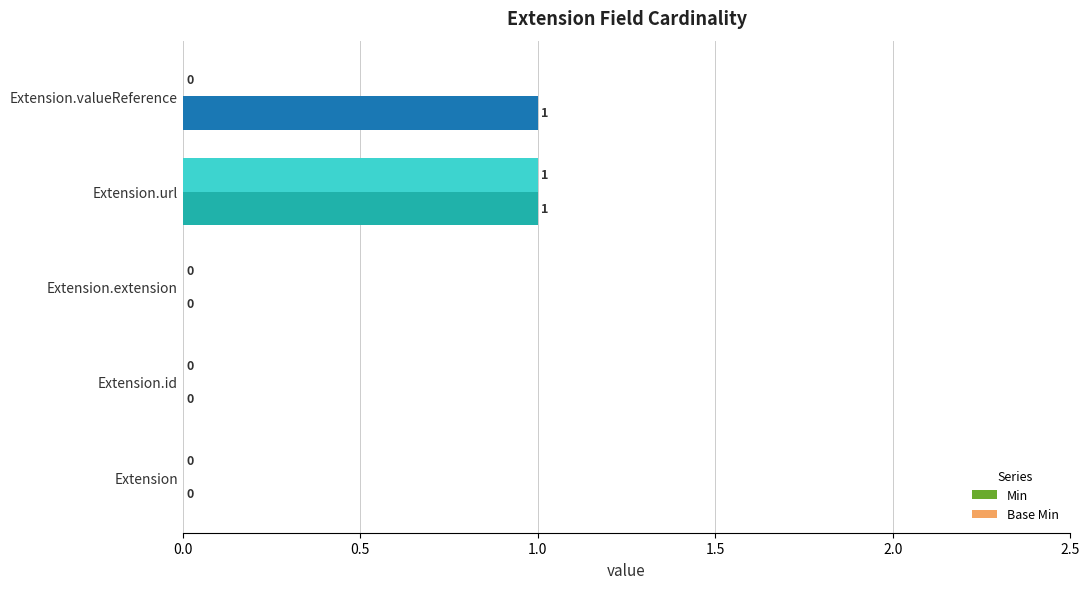

The value of Base Min at Extension.valueReference is 0. True or false?

True